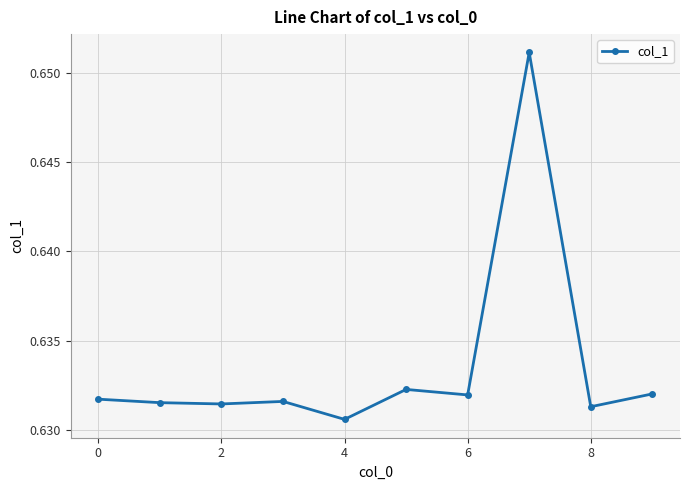

How many lines are shown in the chart?

1